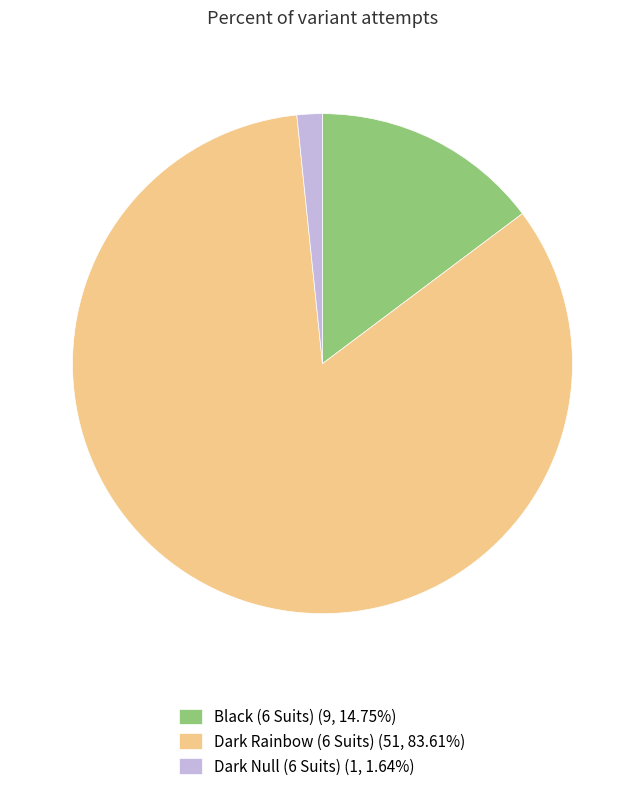

Does any single category account for the majority?

Yes